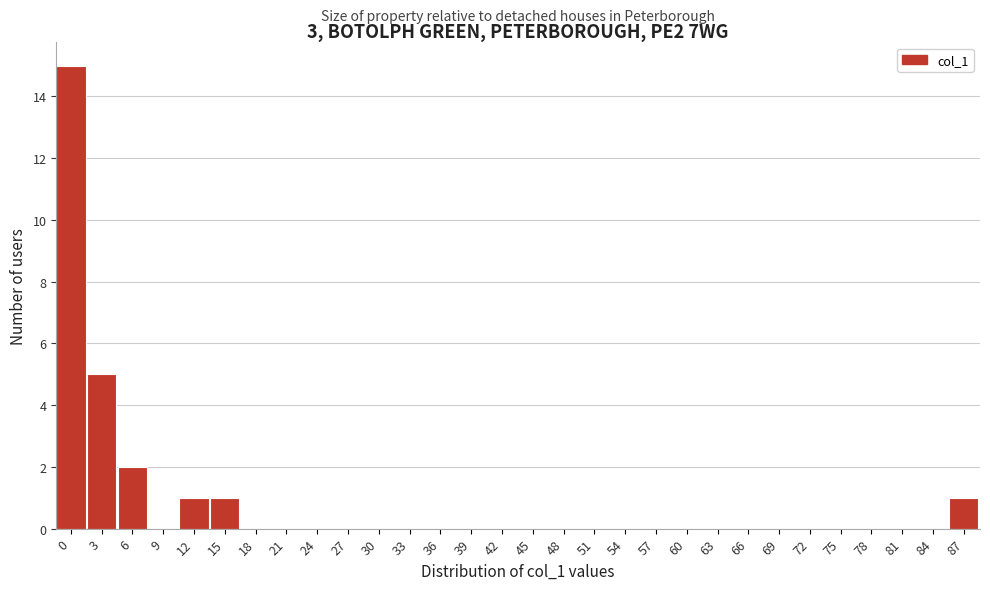

Reading left to right, what are all the values shown in this chart?

0=15	3=5	6=2	9=0	12=1	15=1	18=0	21=0	24=0	27=0	30=0	33=0	36=0	39=0	42=0	45=0	48=0	51=0	54=0	57=0	60=0	63=0	66=0	69=0	72=0	75=0	78=0	81=0	84=0	87=1